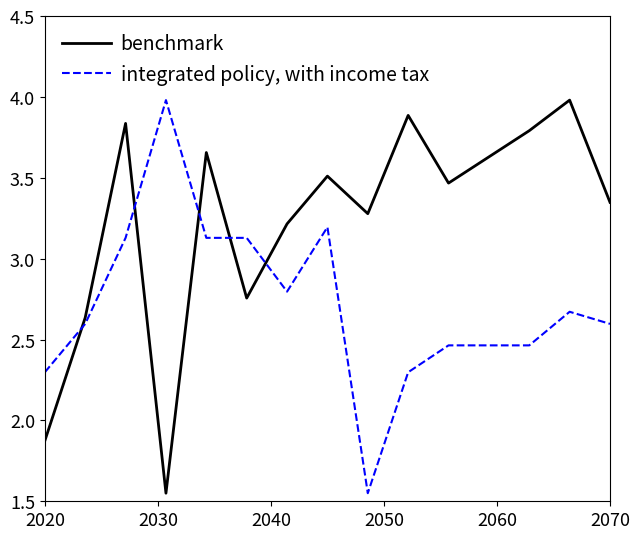

Which series has the largest total across all categories?

benchmark